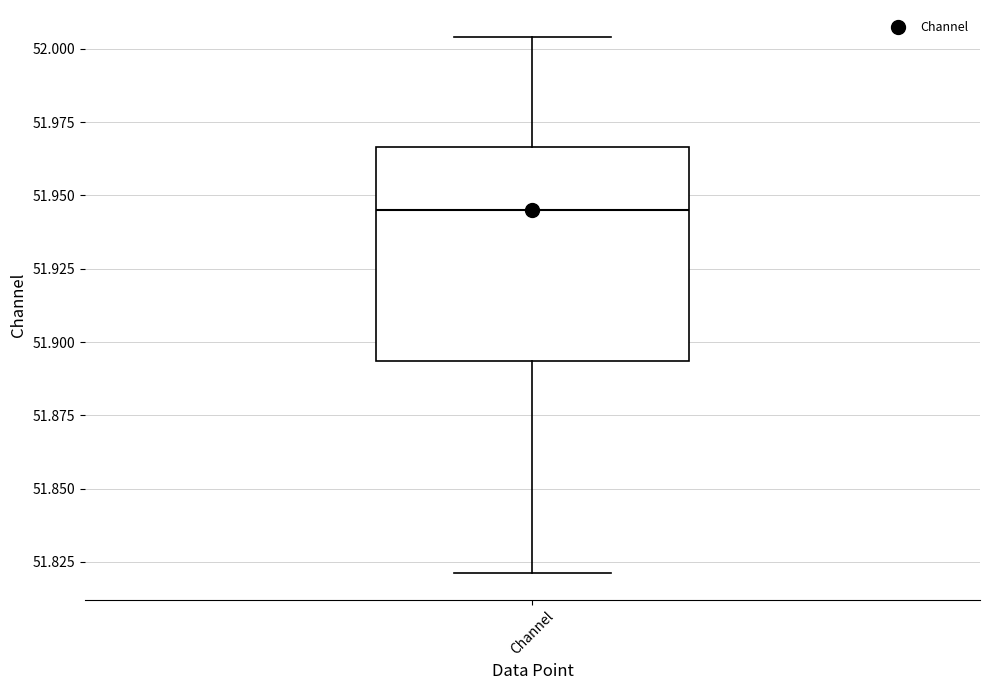

Read this box plot against the y-axis: the position of the median line, the range covered by the box, and the ends of both whiskers. The values are not printed on the chart, so give them approximately, as read against the axis.

median 51.945, box 51.895 to 51.965, whiskers 51.820 to 52.005